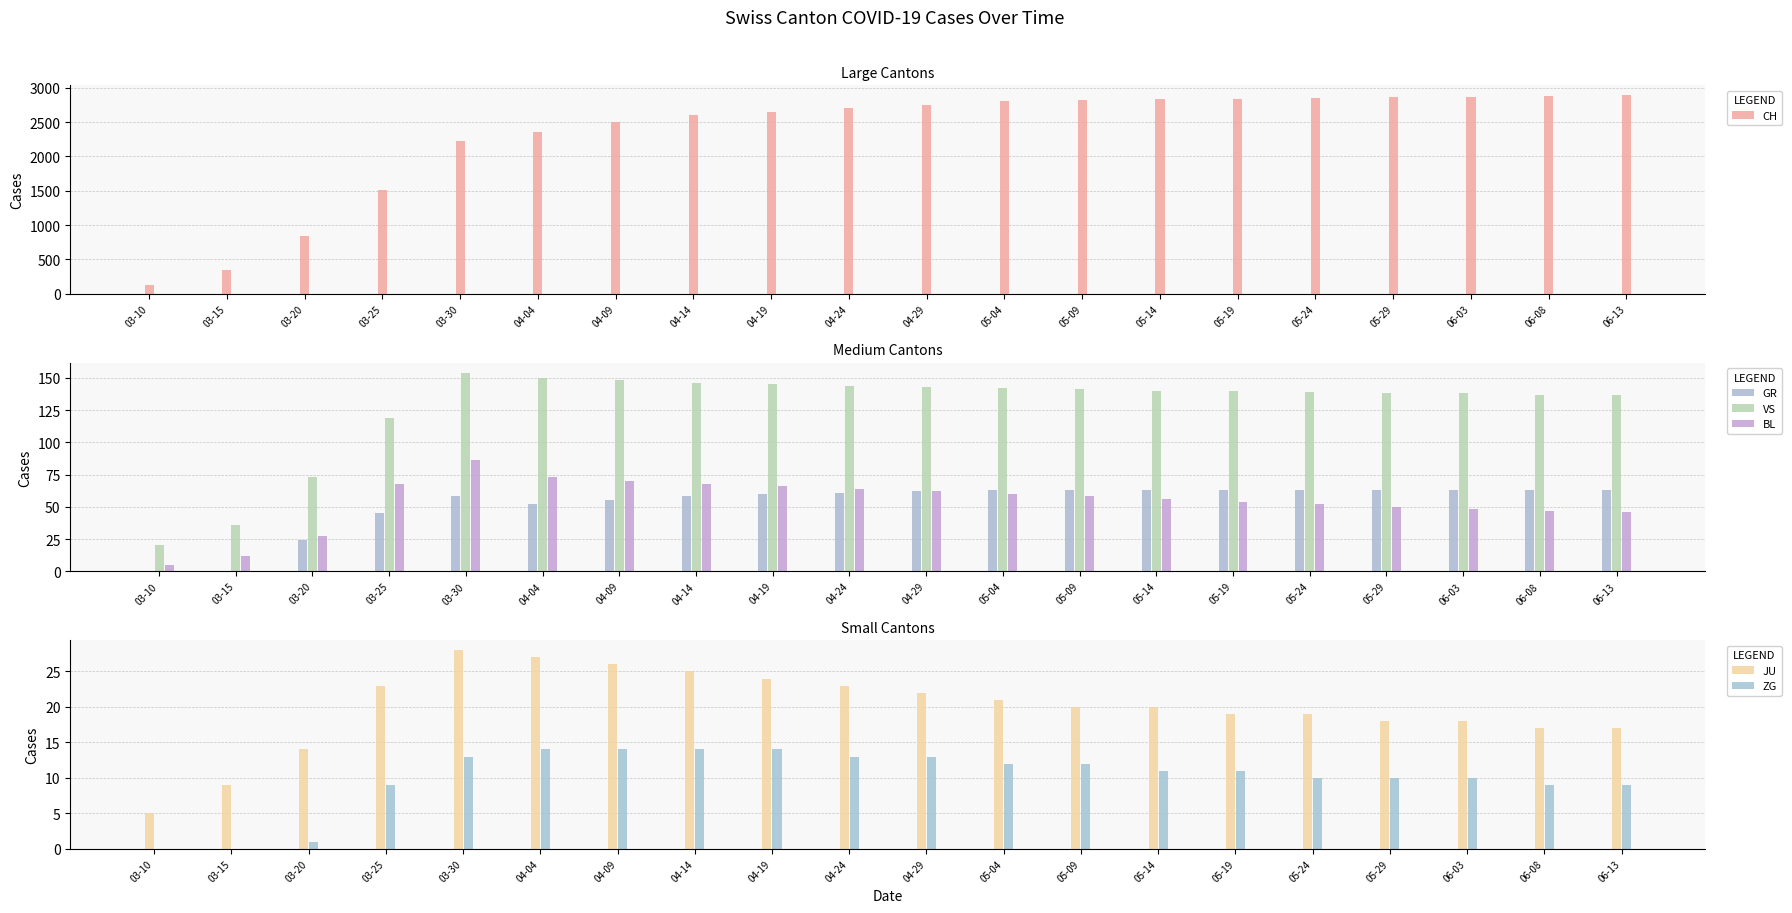

What are all the series names shown in the legend?

CH, GR, VS, BL, JU, ZG